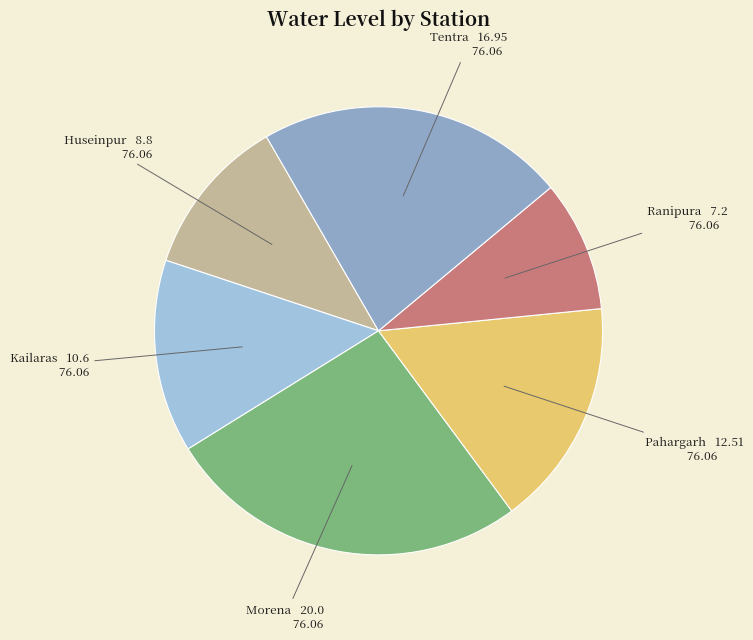

Do Ranipura and Huseinpur together represent more than half of the pie?

No